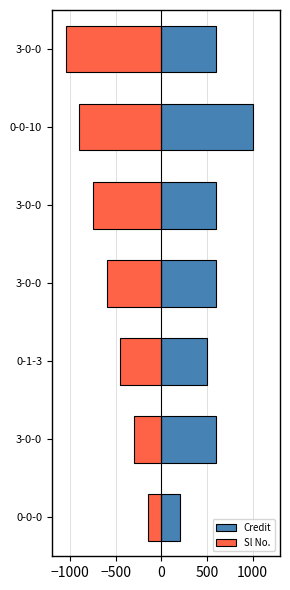

What is the greatest value displayed?

1000